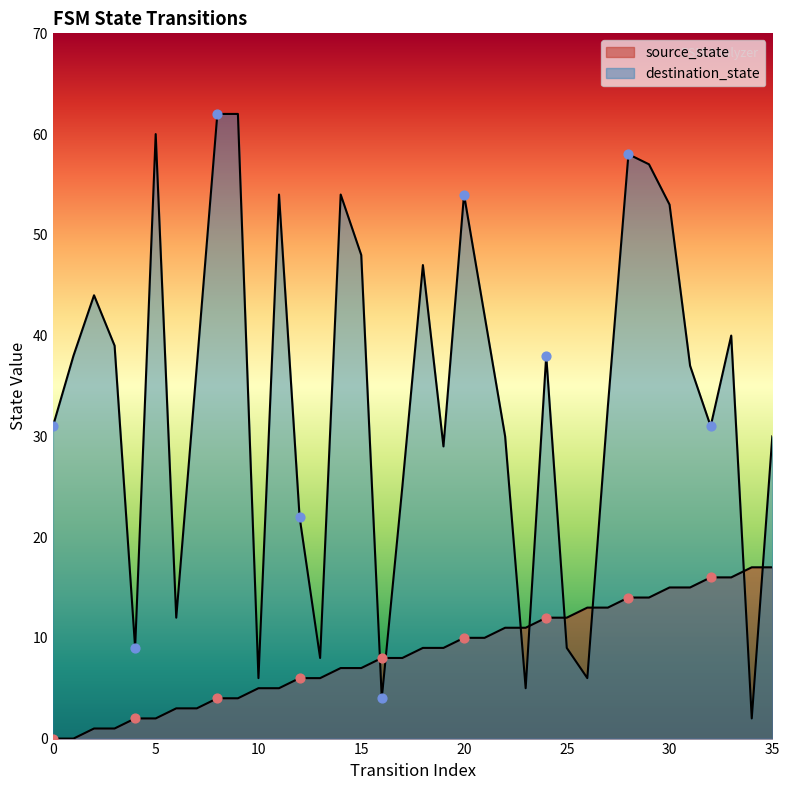

Which series has the largest total across all categories?

destination_state